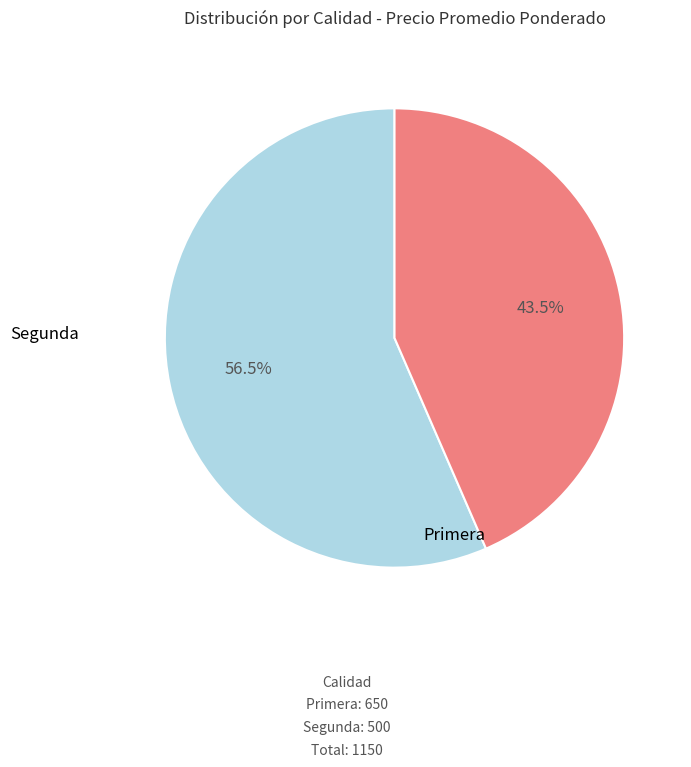

Which has a higher value, Segunda or Primera?

Primera